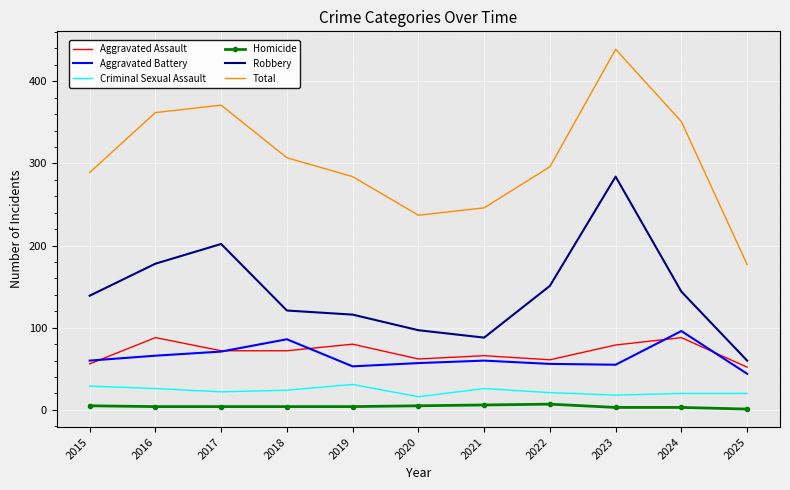

Which series changed the most between 2017 and 2019?

Total